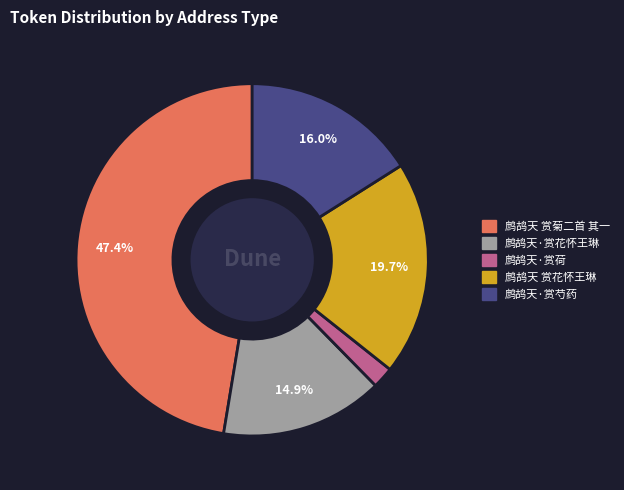

To the nearest percent, what percentage of the pie is 鹧鸪天·赏花怀王琳?

15%